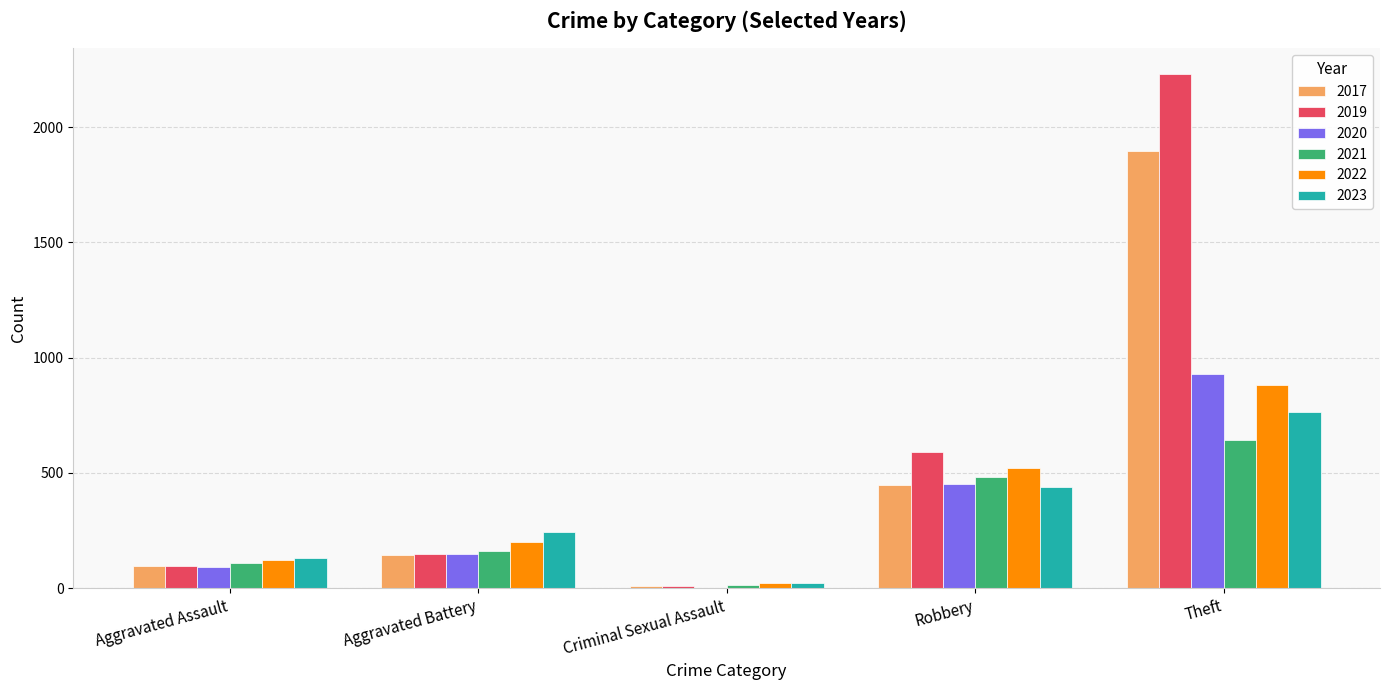

Which series has the largest total across all categories?

2019